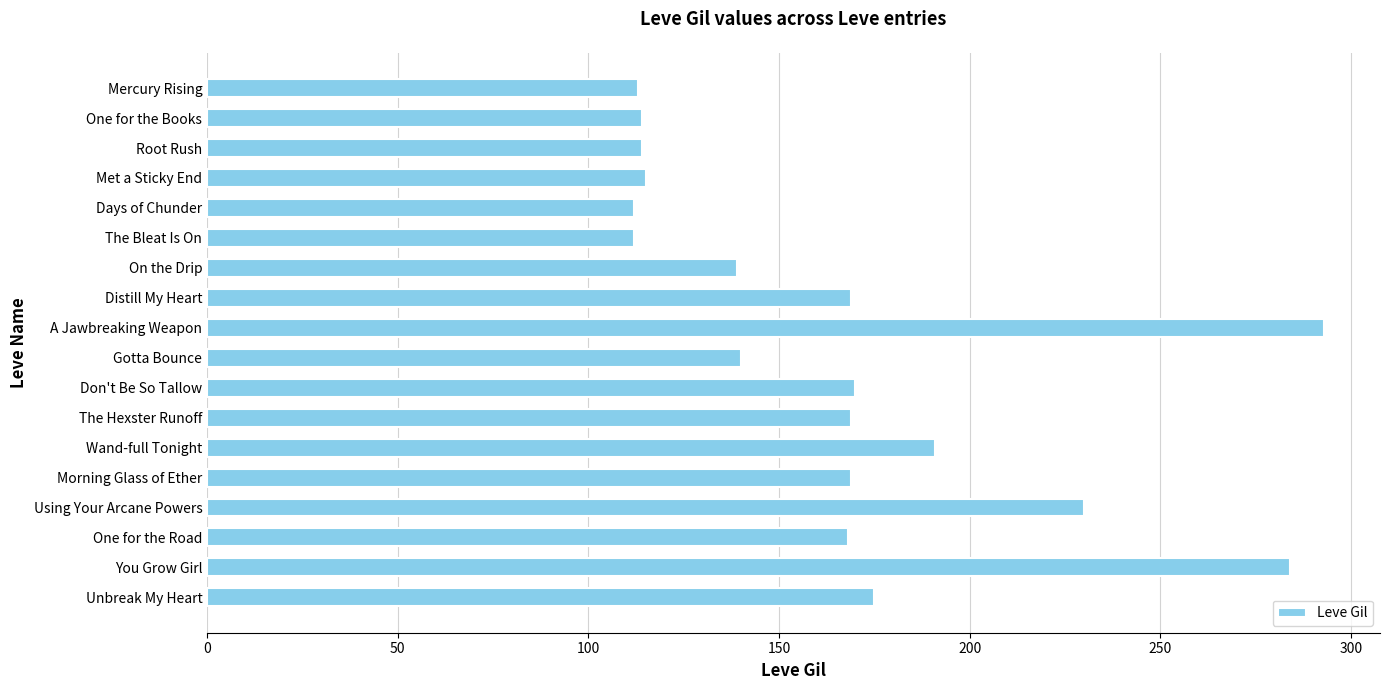

How many values are below 169?

9